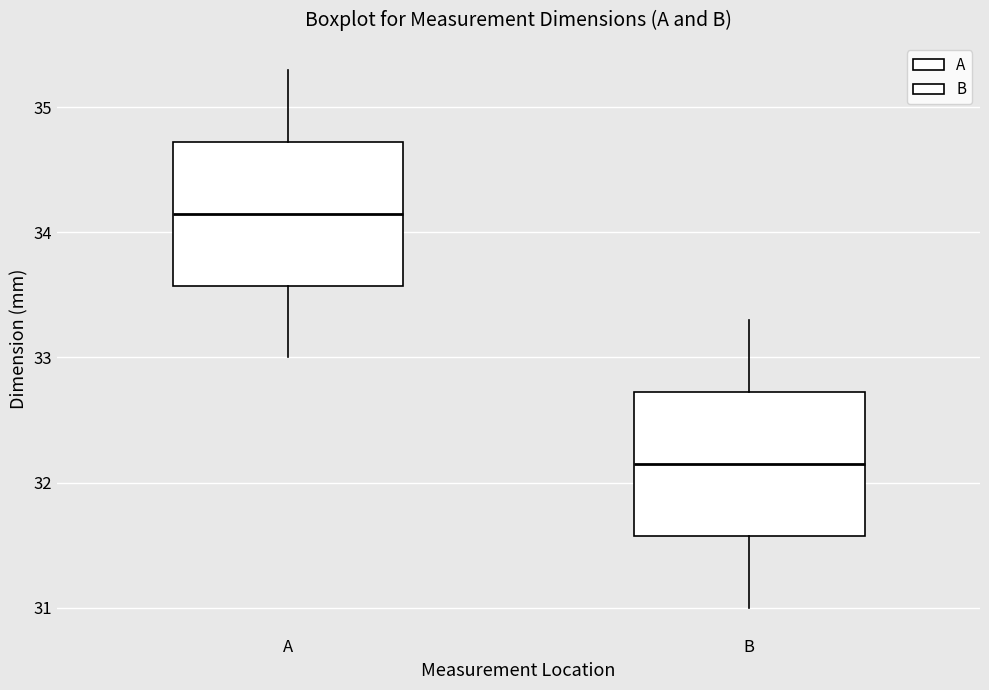

Where does the upper whisker of the box for B end on the y-axis? The values are not printed on the chart, so give them approximately, as read against the axis.

33.3